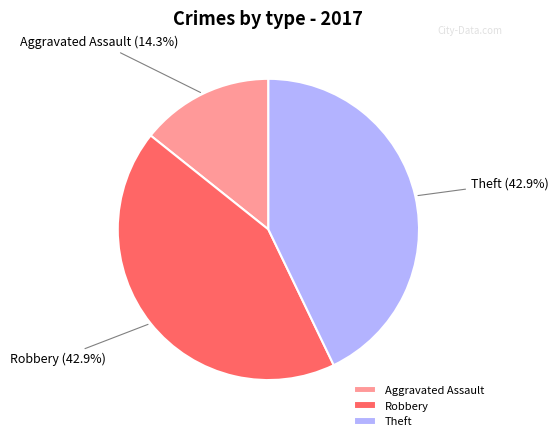

Which slice is the smallest?

Aggravated Assault